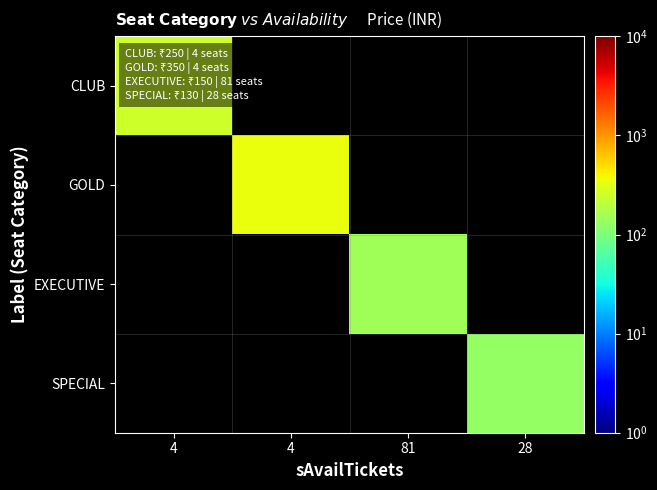

Which category has the lowest value across all series?

28